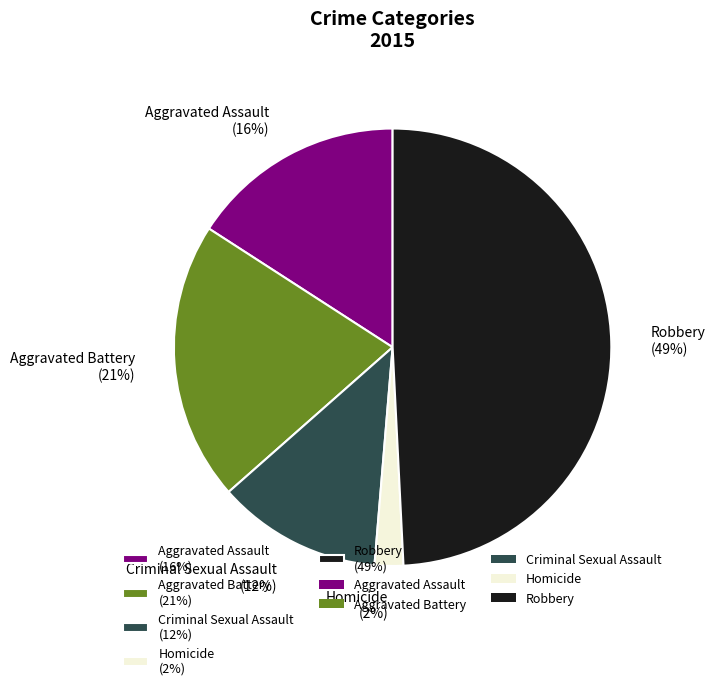

Which slice is the largest?

Robbery